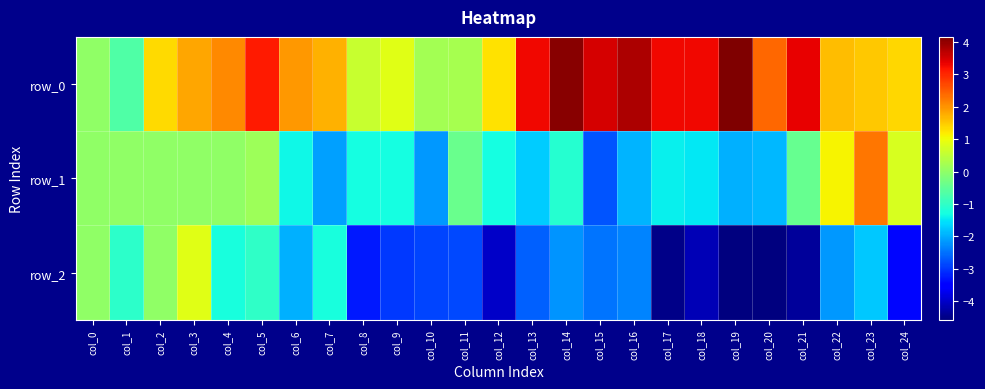

Which category has the highest value in the row_2 series?

col_3